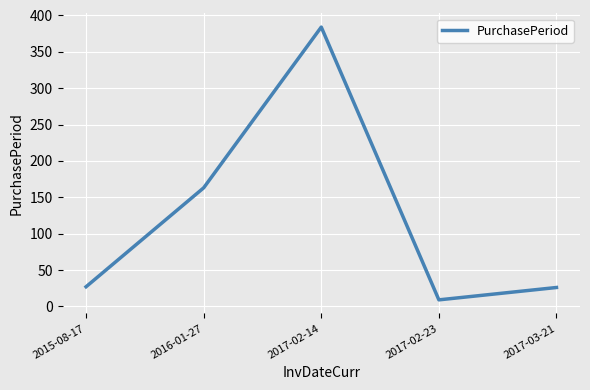

Count the number of categories in the chart.

5